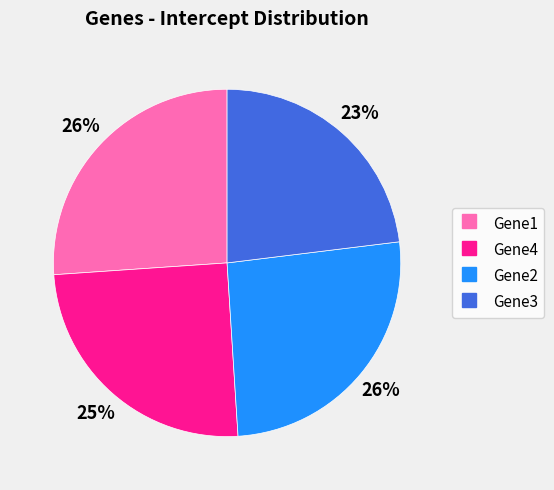

Which category has the smallest portion of the pie?

Gene3